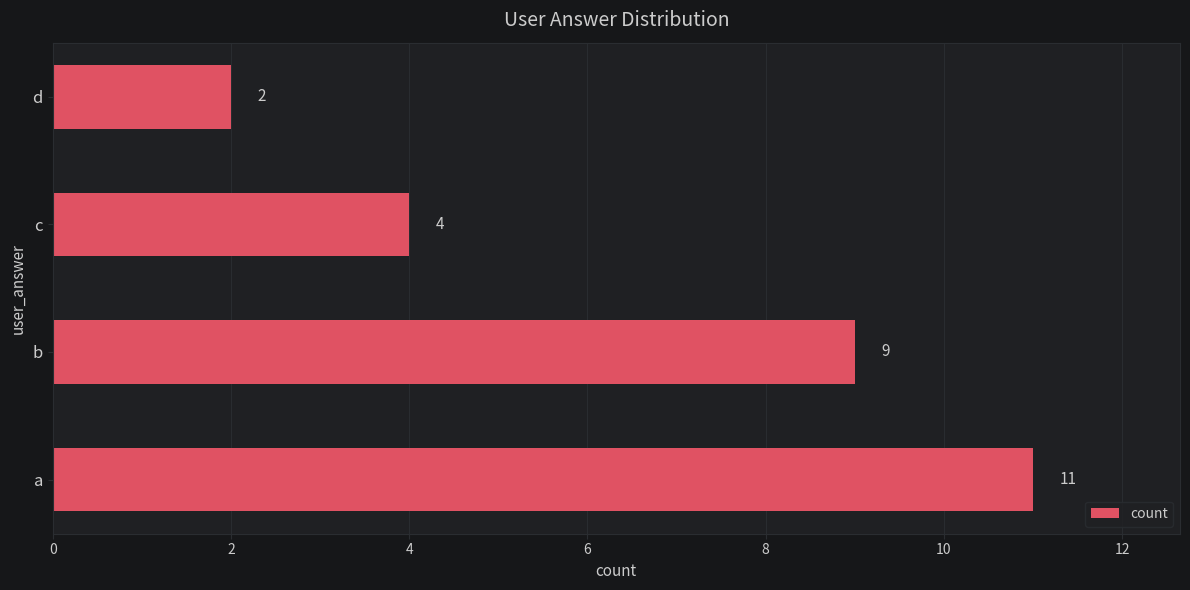

What is the greatest value displayed?

11